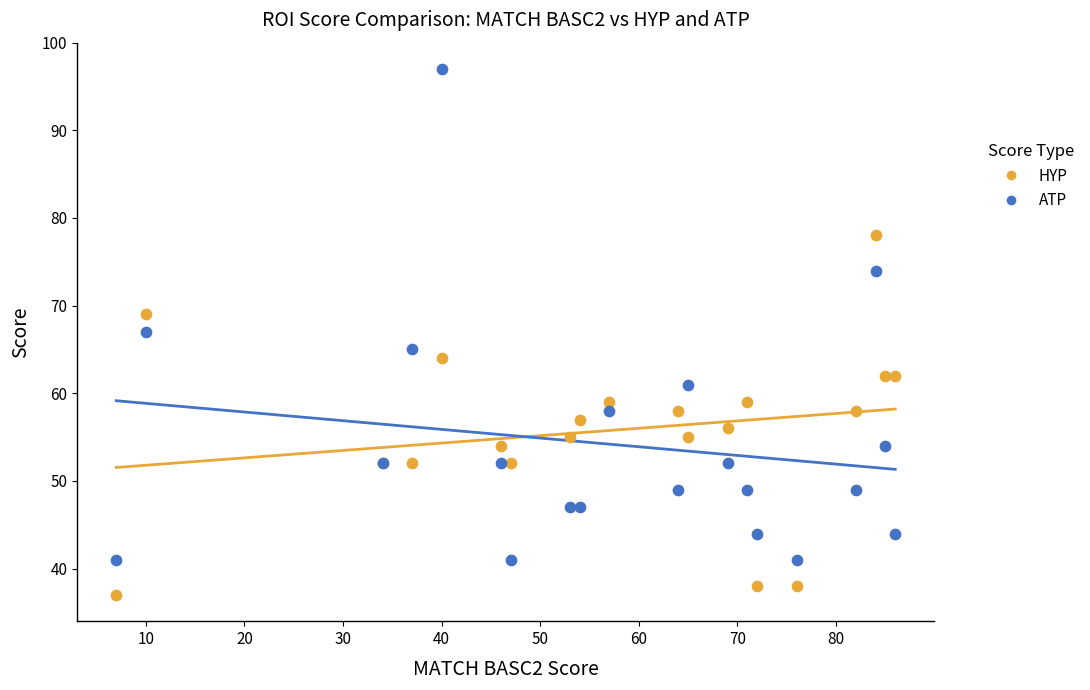

Which series contains the lowest Y value?

HYP